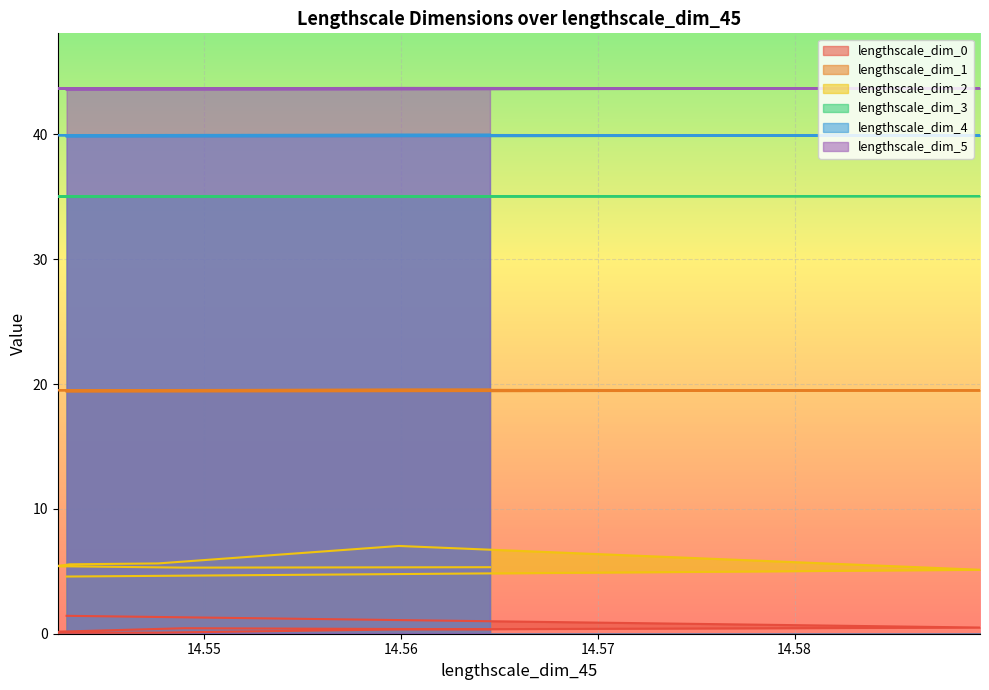

Which series has the widest spread of values?

lengthscale_dim_2